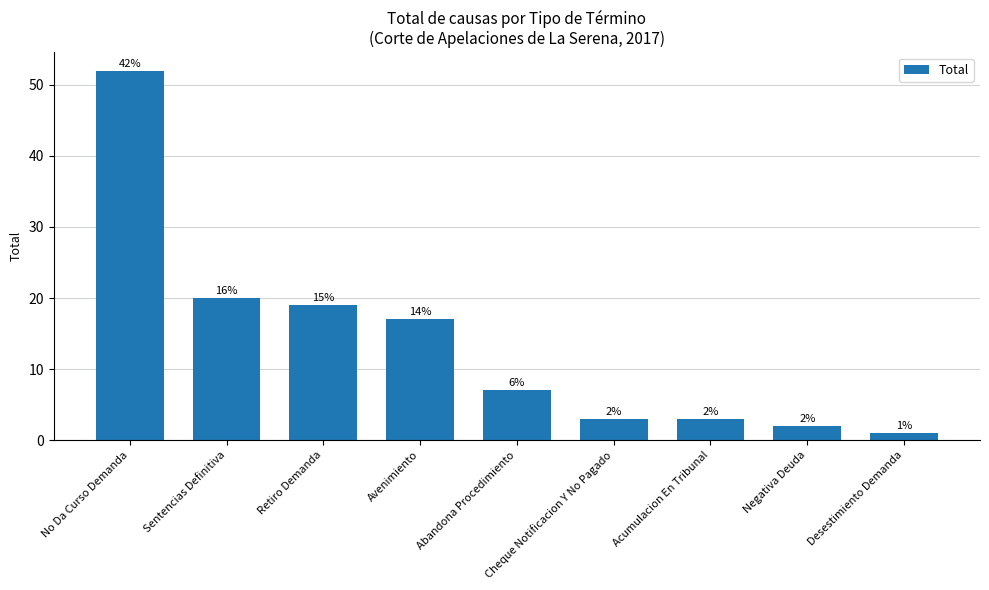

Does the chart contain any negative values?

No